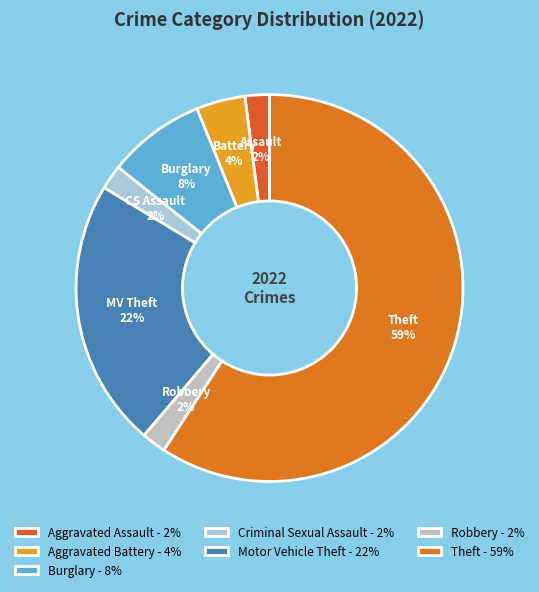

To the nearest percent, what percentage of the pie is Burglary?

8%